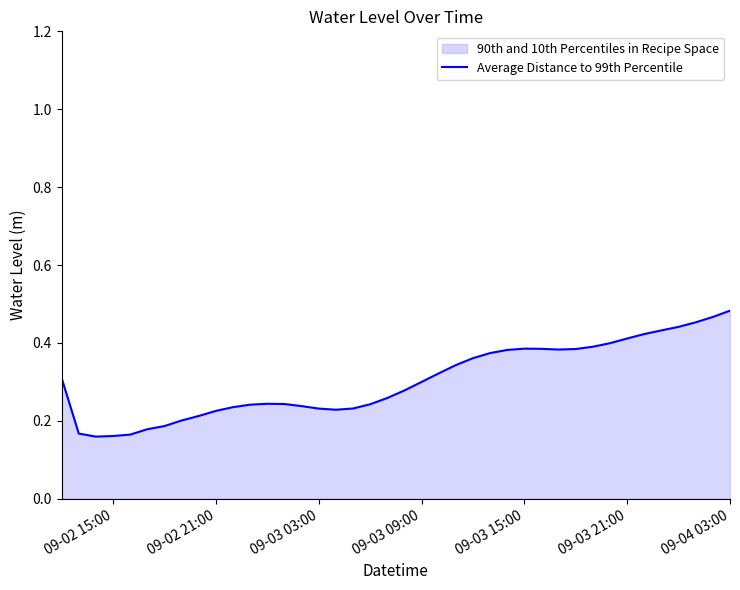

The chart shows a value of 0.4 at 09-03 03:00. True or false?

False